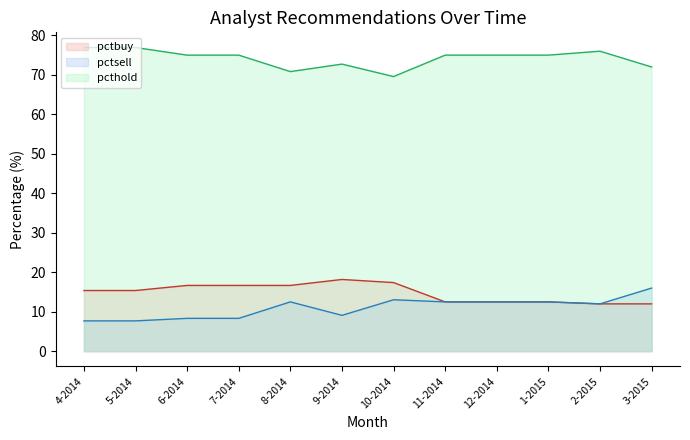

At which category does pctsell reach its first local valley?

9-2014